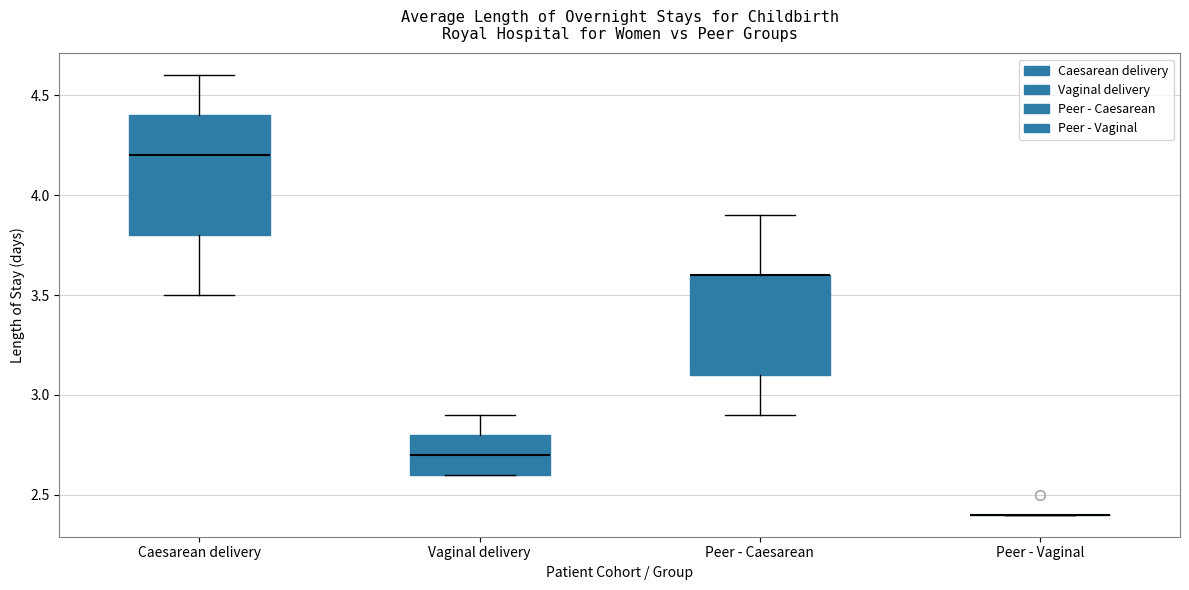

Which box is the tallest, from its lower edge to its upper edge?

Caesarean delivery